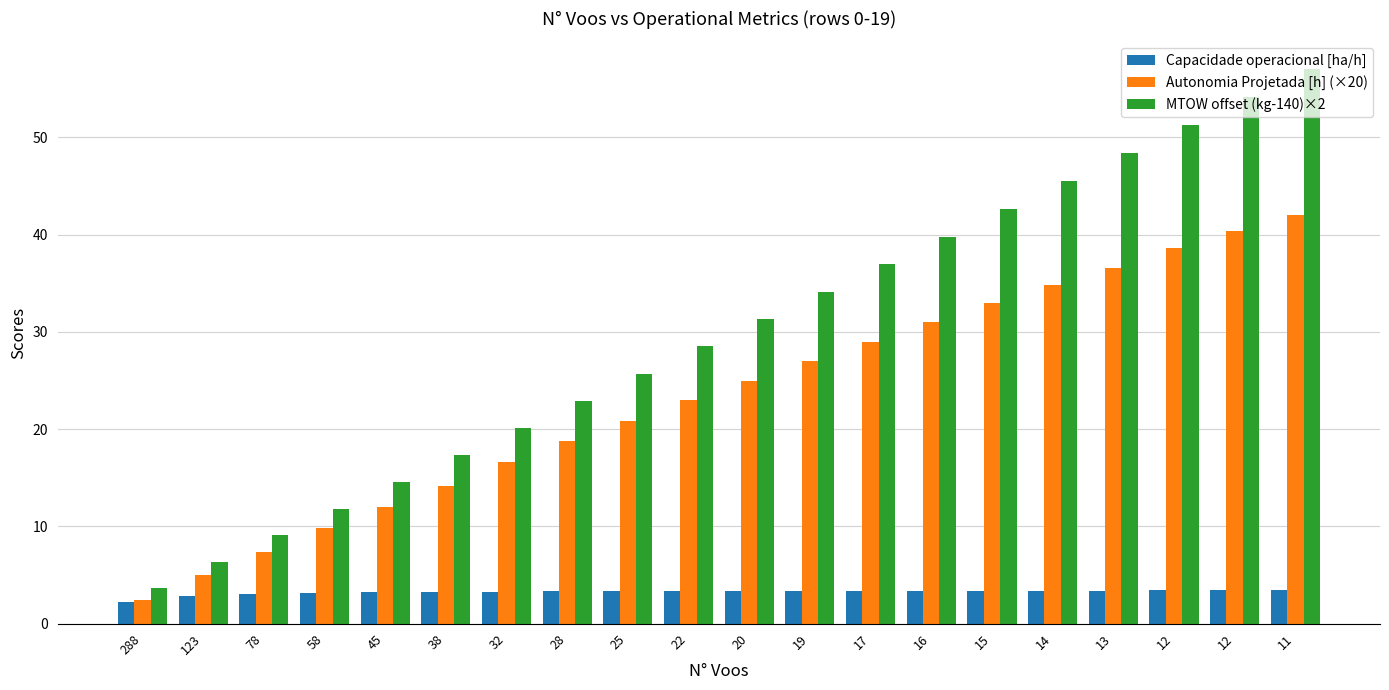

Rank the series by their maximum value, from lowest to highest.

Capacidade operacional [ha/h], Autonomia Projetada [h] (×20), MTOW offset (kg-140)×2